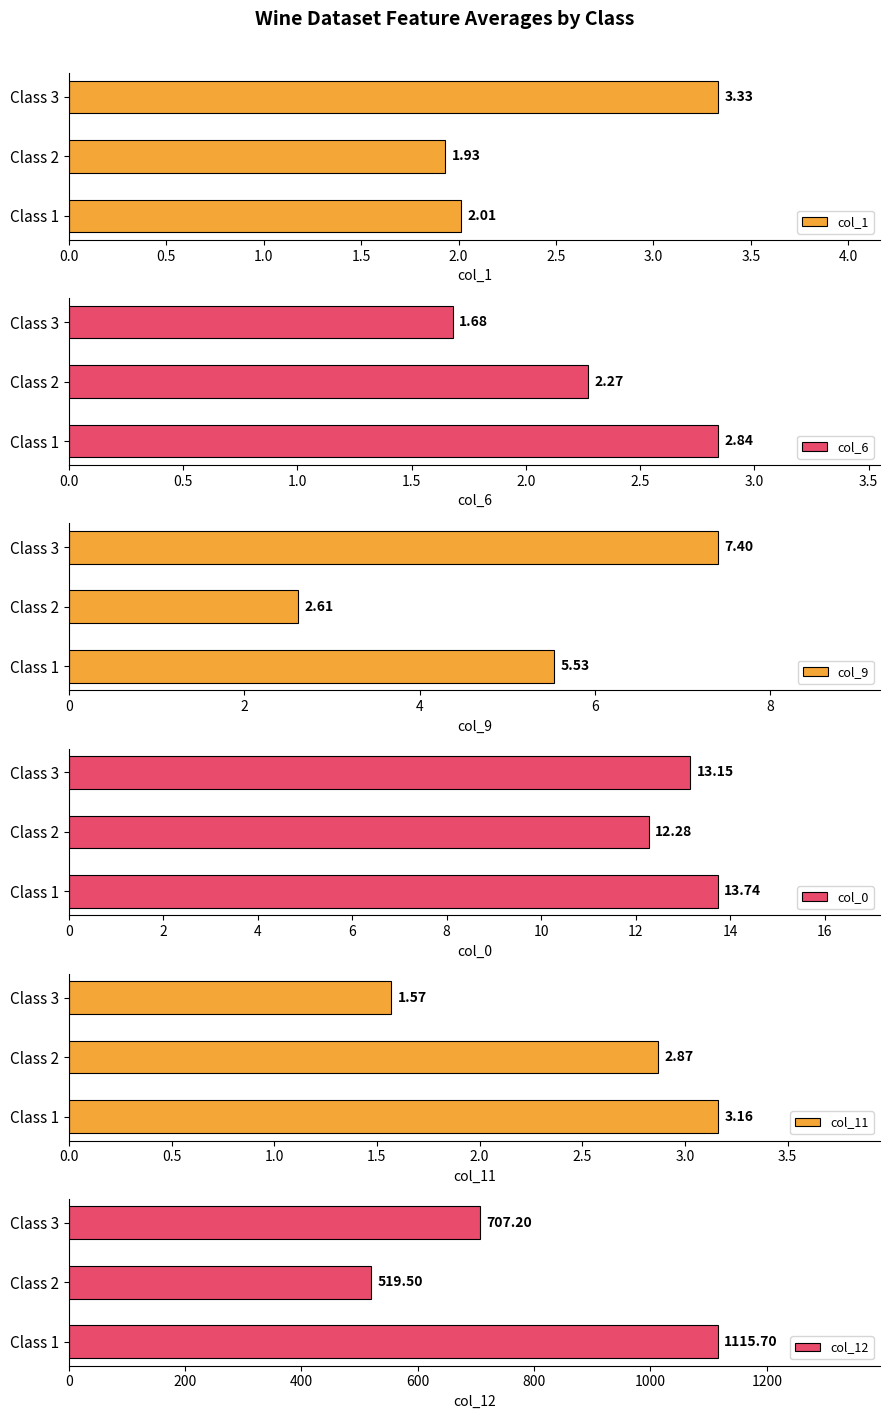

Is it true that col_1 equals 5.8 at Class 3?

False